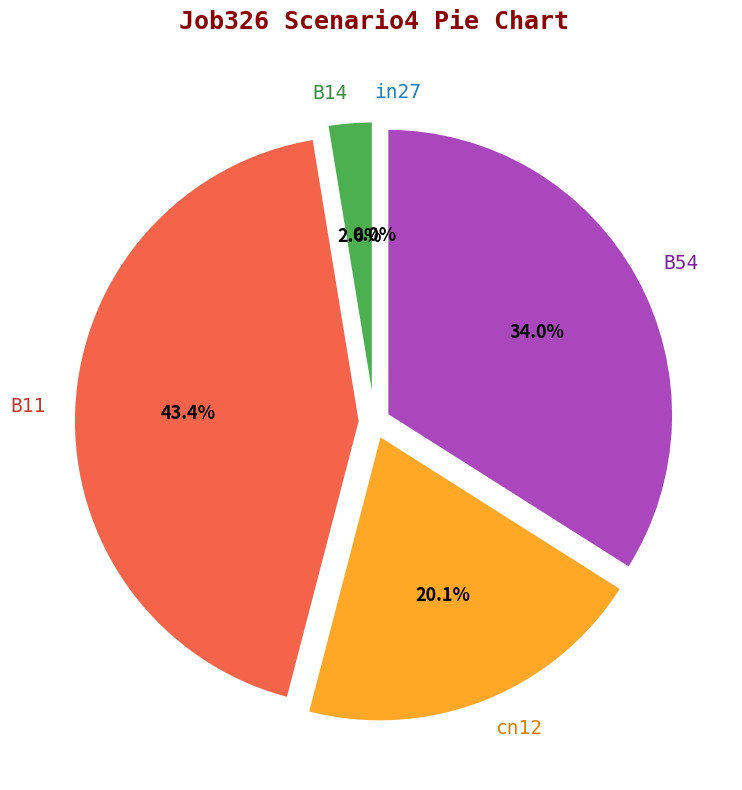

Is it true that B14 is 3% of the pie?

True